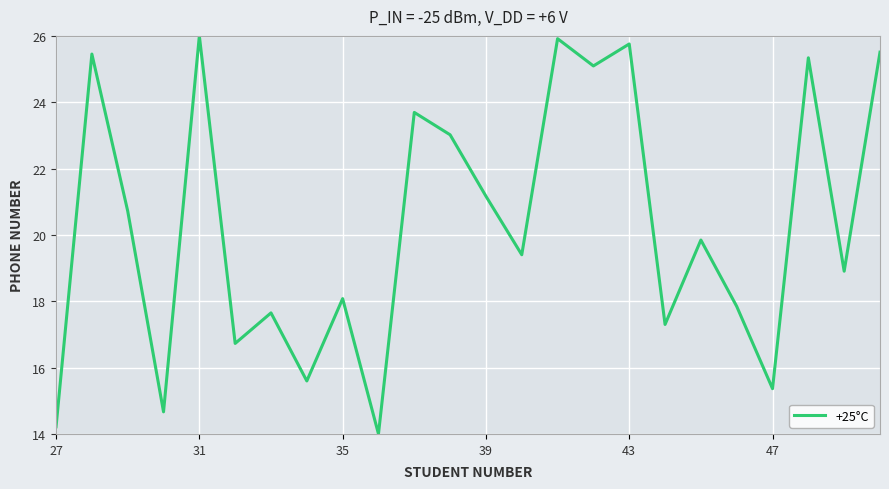

What is the smallest value displayed?

14.0